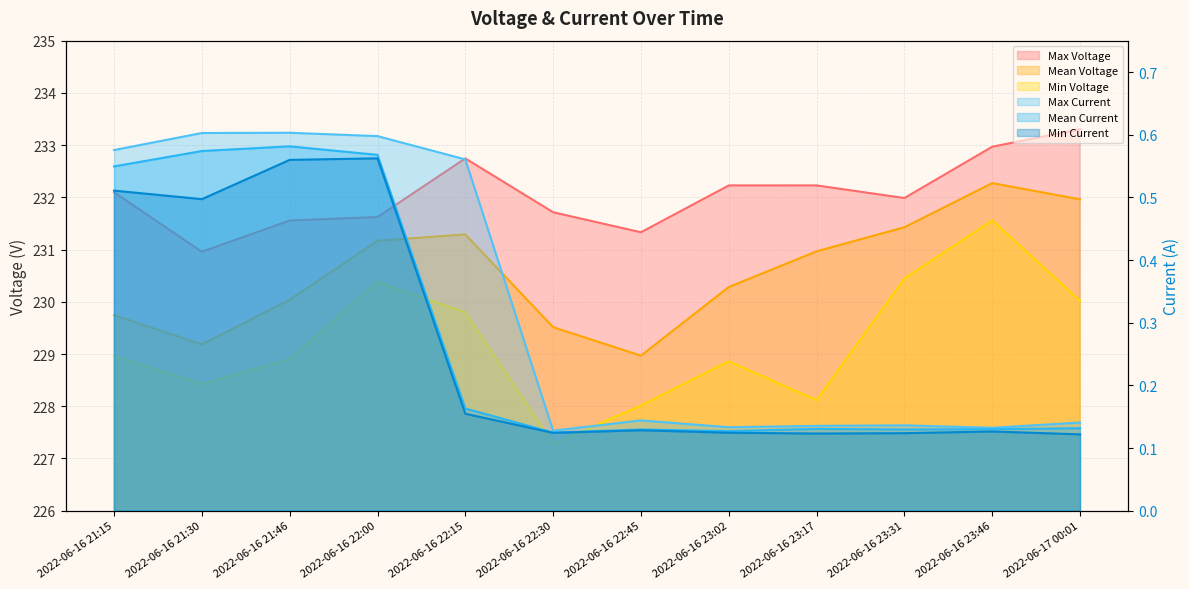

Rank the series by their maximum value, from highest to lowest.

Max Voltage, Mean Voltage, Min Voltage, Max Current, Mean Current, Min Current